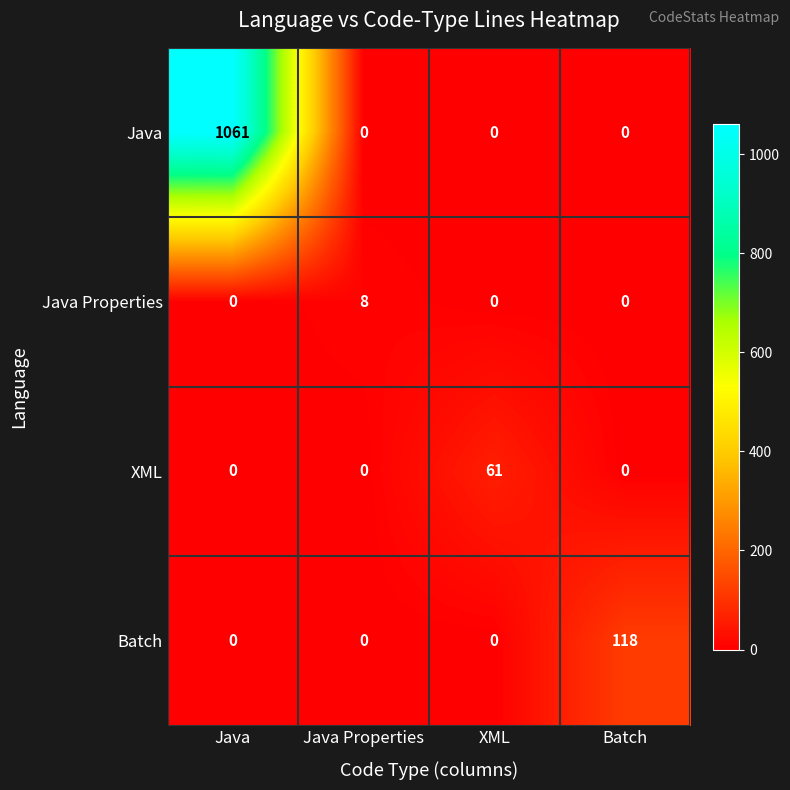

What is the total value across all series at XML?

61